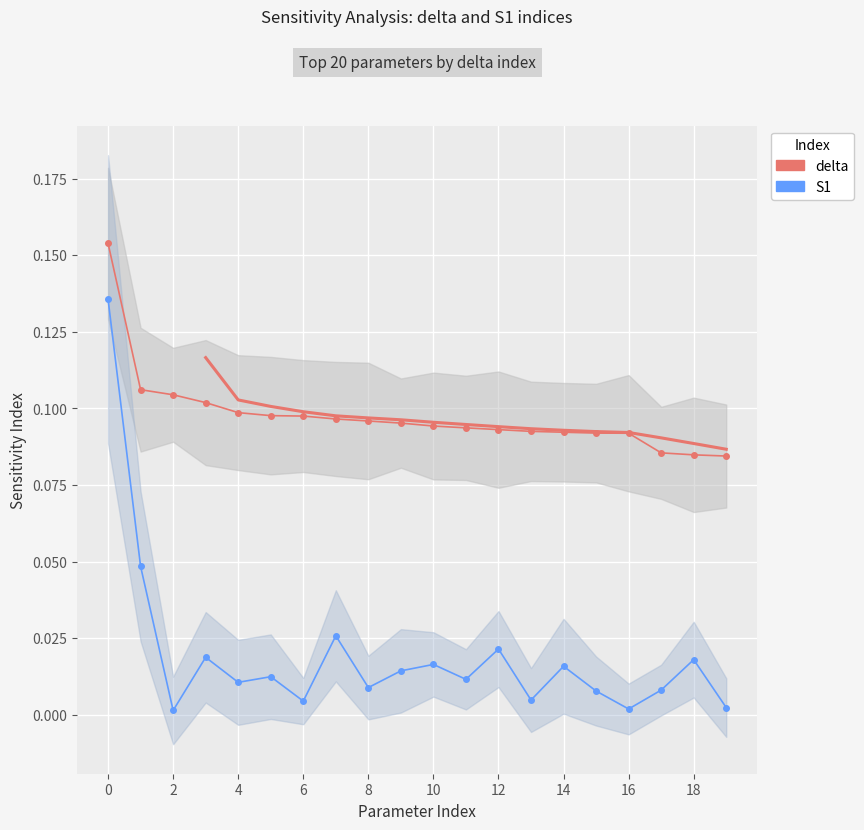

What is the difference between the maximum and minimum values in the S1 series?

0.1